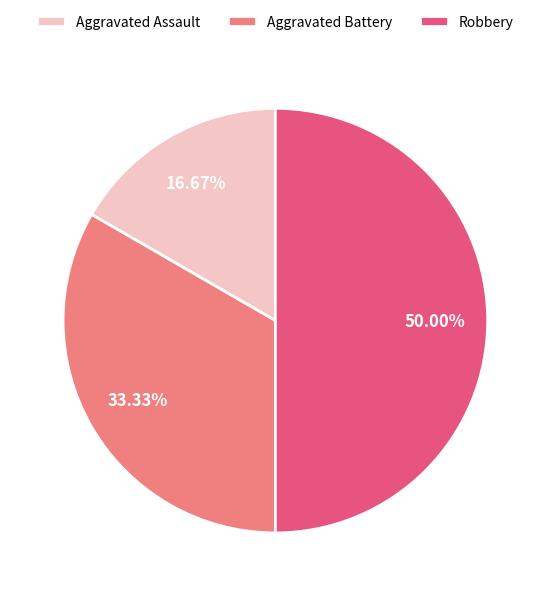

To the nearest percent, what portion does Robbery represent?

50%